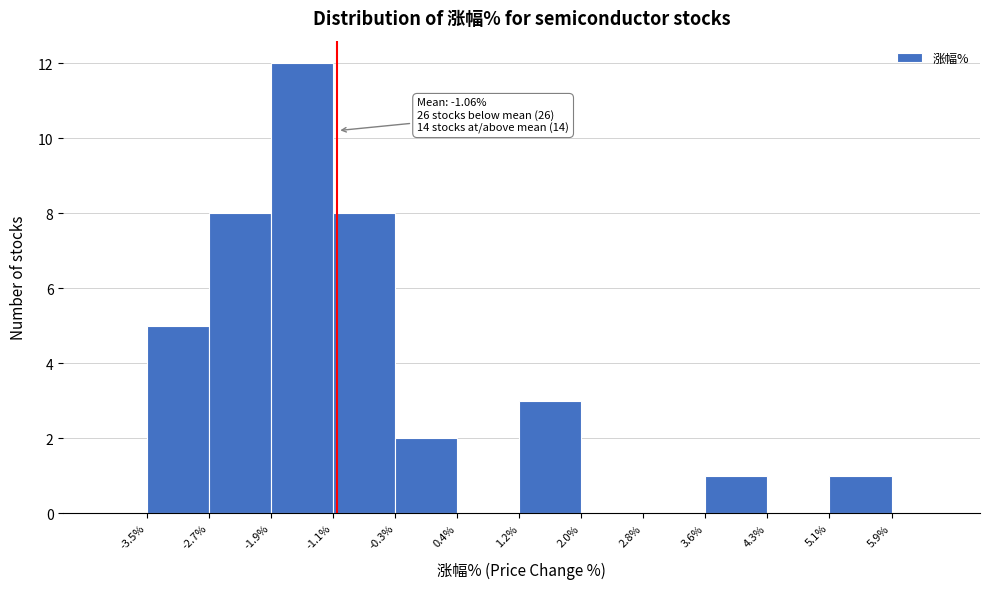

Over which range of the x-axis is the bar tallest?

-1.9% to -1.1%